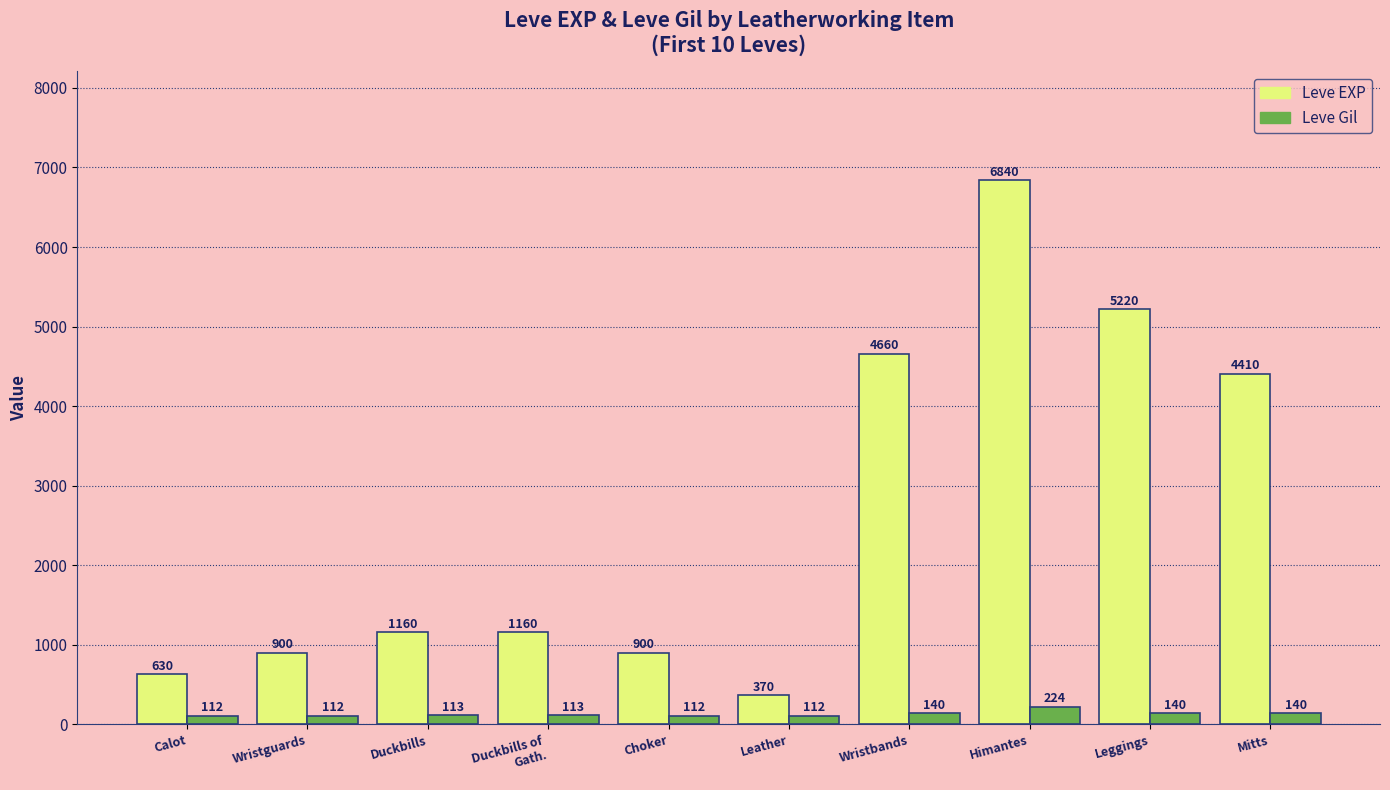

Reading left to right, what are all the values shown in this chart?

Leve EXP: 630	900	1160	1160	900	370	4660	6840	5220	4410
Leve Gil: 112	112	113	113	112	112	140	224	140	140